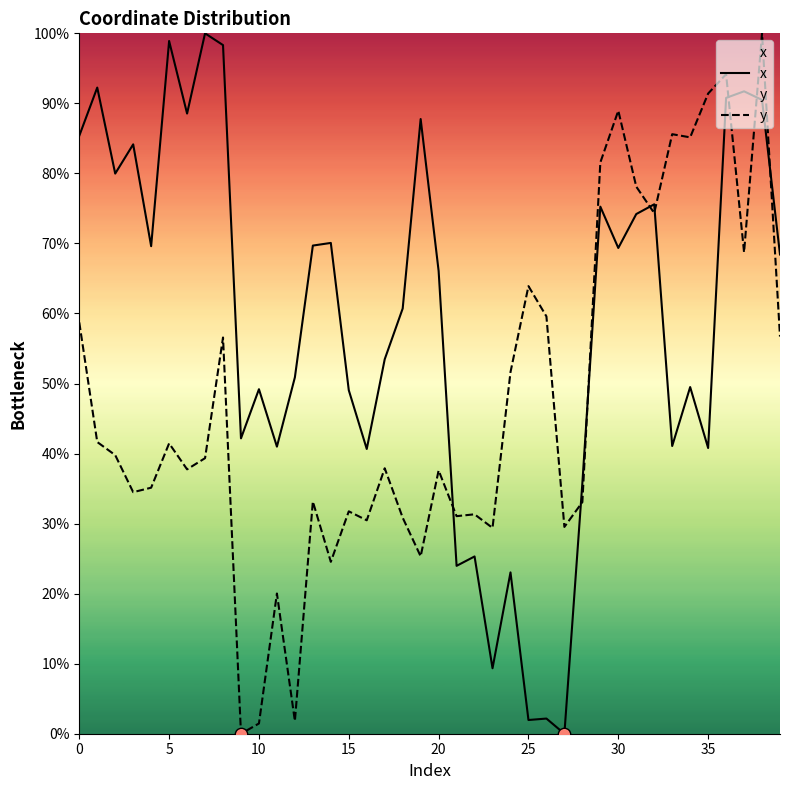

Which series reaches the maximum Y coordinate?

x